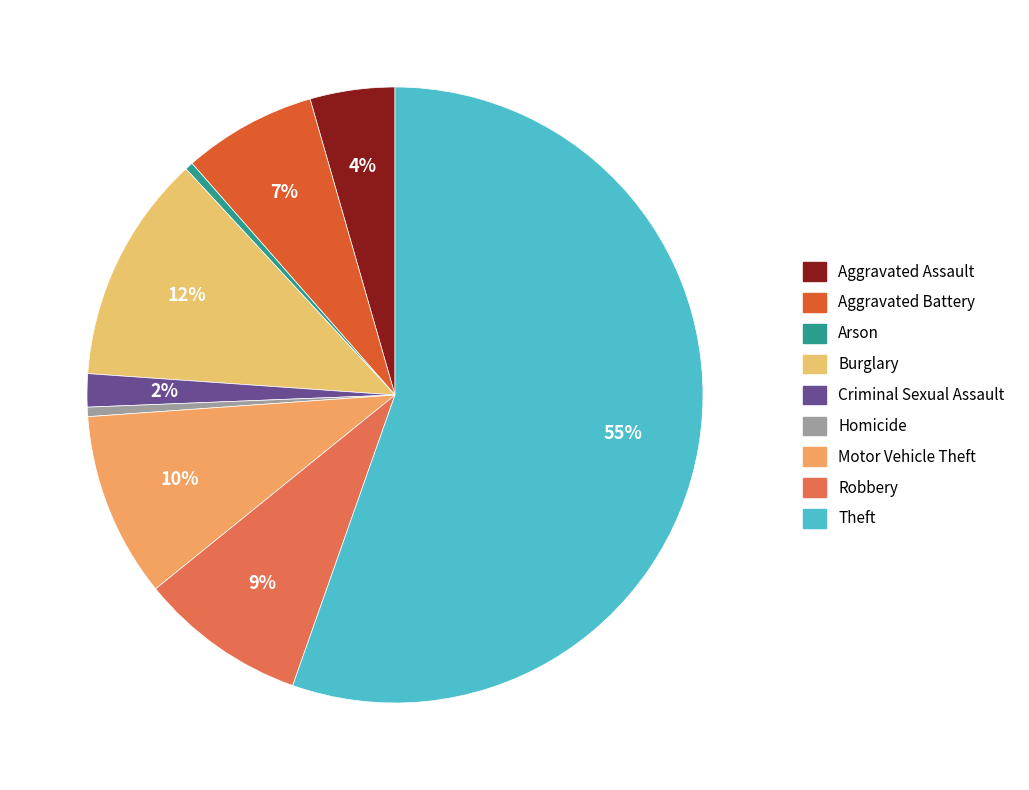

Which category has the biggest portion of the pie?

Theft